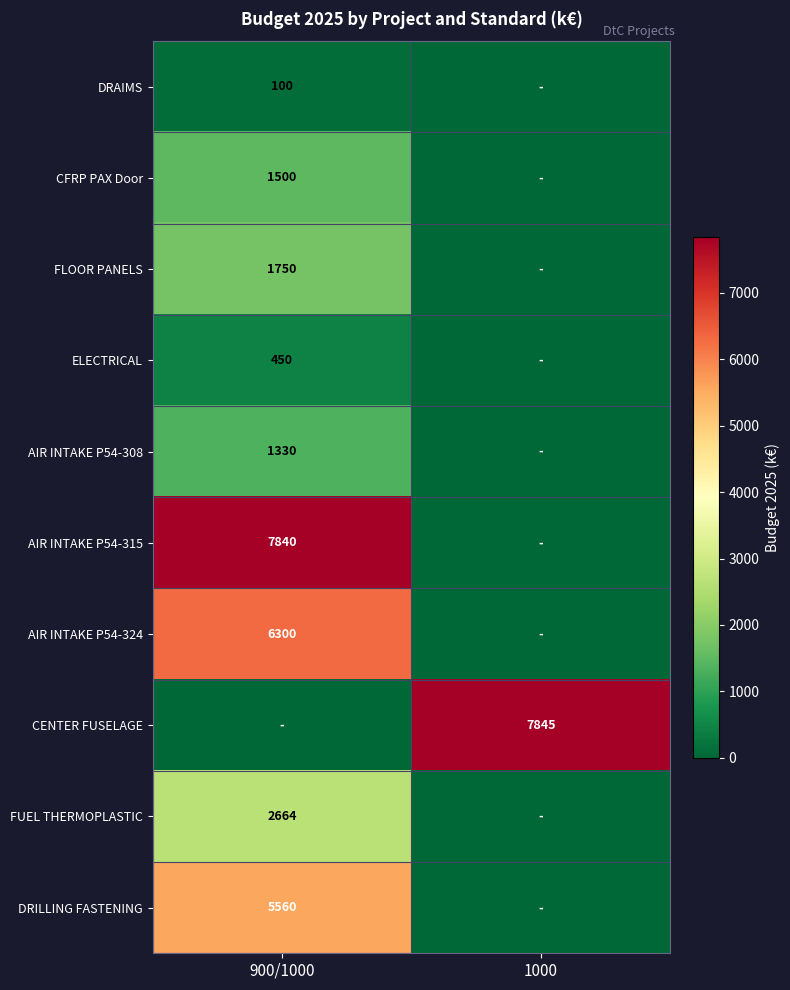

True or false: ELECTRICAL has a value of 803 at 900/1000.

False